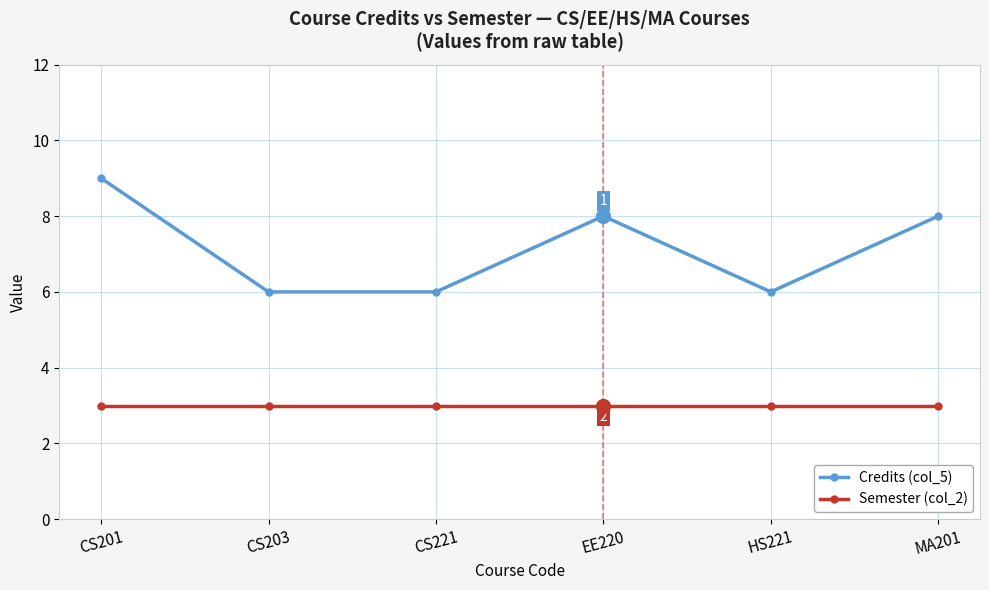

At which category is the sum across all series the highest?

CS201